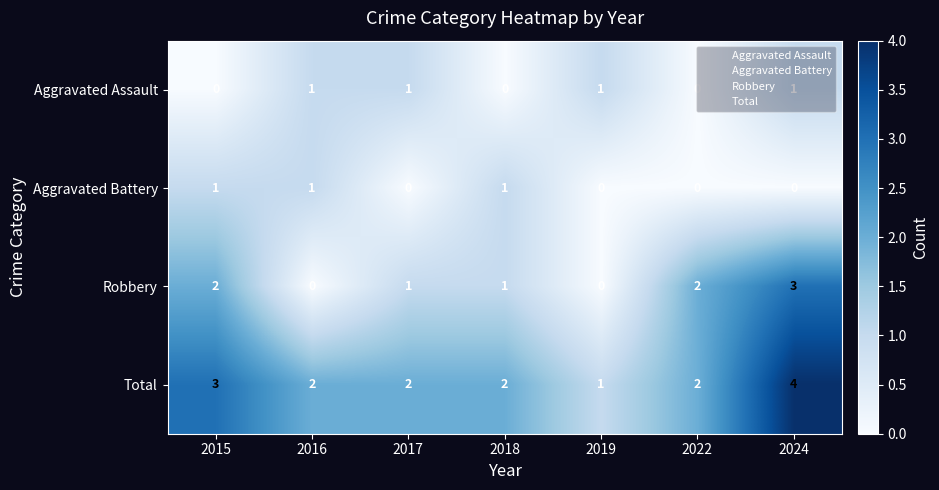

At which category is the sum across all series the highest?

2024